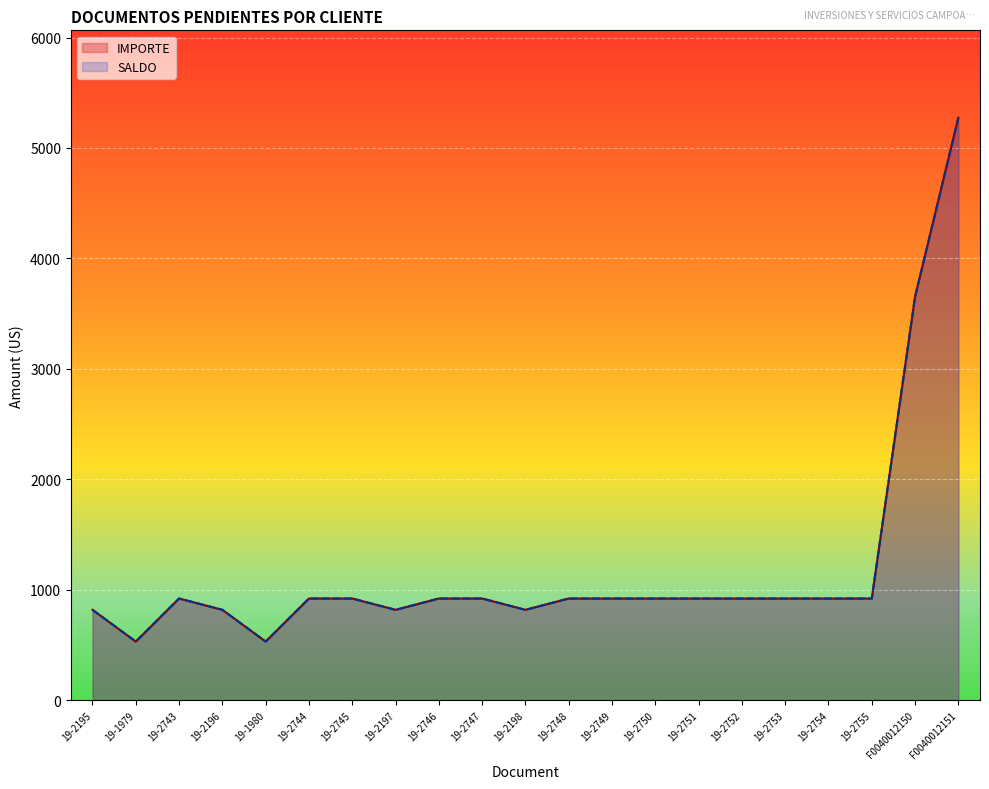

Reading left to right, list all the values displayed in this chart.

IMPORTE: 19-2195=817.7	19-1979=530.4	19-2743=920.2	19-2196=817.7	19-1980=530.4	19-2744=920.2	19-2745=920.2	19-2197=817.7	19-2746=920.2	19-2747=920.2	19-2198=817.7	19-2748=920.2	19-2749=920.2	19-2750=920.2	19-2751=920.2	19-2752=920.2	19-2753=920.2	19-2754=920.2	19-2755=920.1	F0040012150=3652.8	F0040012151=5273.8
SALDO: 19-2195=817.7	19-1979=530.4	19-2743=920.2	19-2196=817.7	19-1980=530.4	19-2744=920.2	19-2745=920.2	19-2197=817.7	19-2746=920.2	19-2747=920.2	19-2198=817.7	19-2748=920.2	19-2749=920.2	19-2750=920.2	19-2751=920.2	19-2752=920.2	19-2753=920.2	19-2754=920.2	19-2755=920.1	F0040012150=3652.8	F0040012151=5273.8